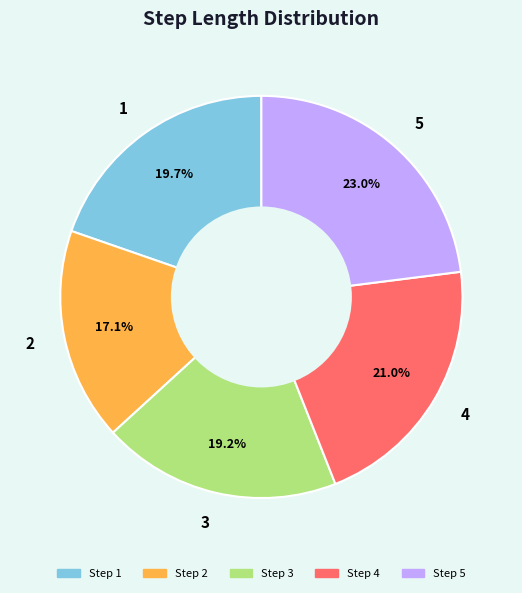

Which category has the biggest portion of the pie?

5